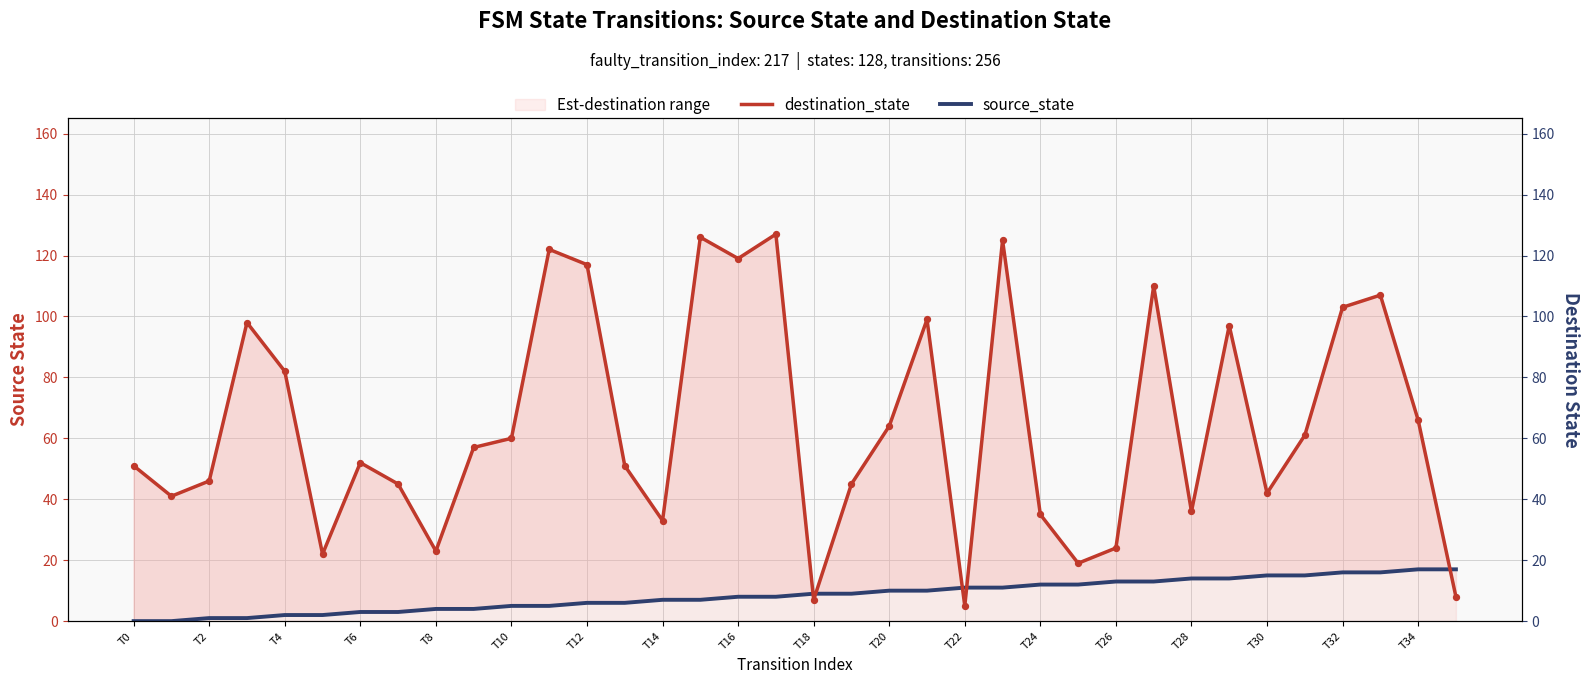

Is the value of source_state at T12 greater than the value of destination_state at T6?

No